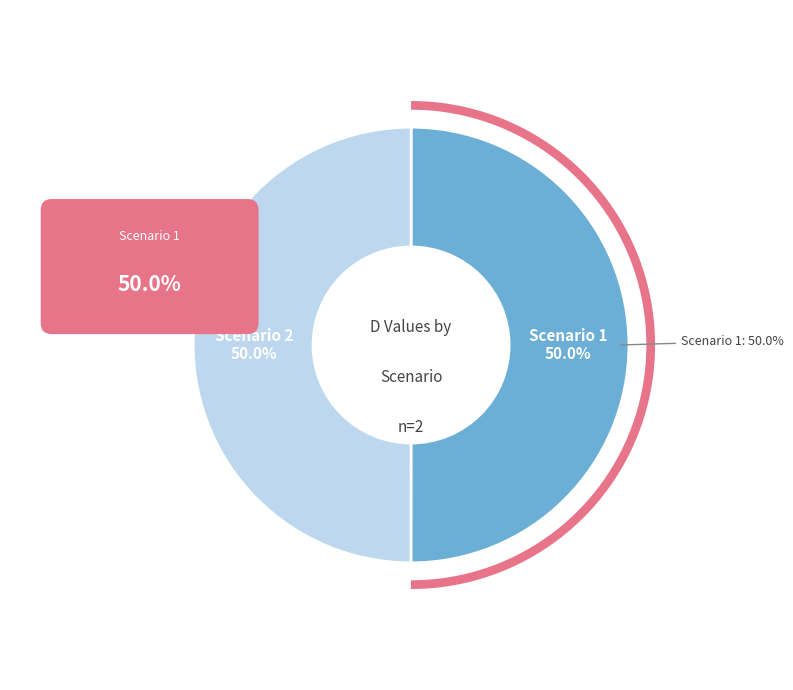

What is the smallest slice in the pie chart?

Scenario 2